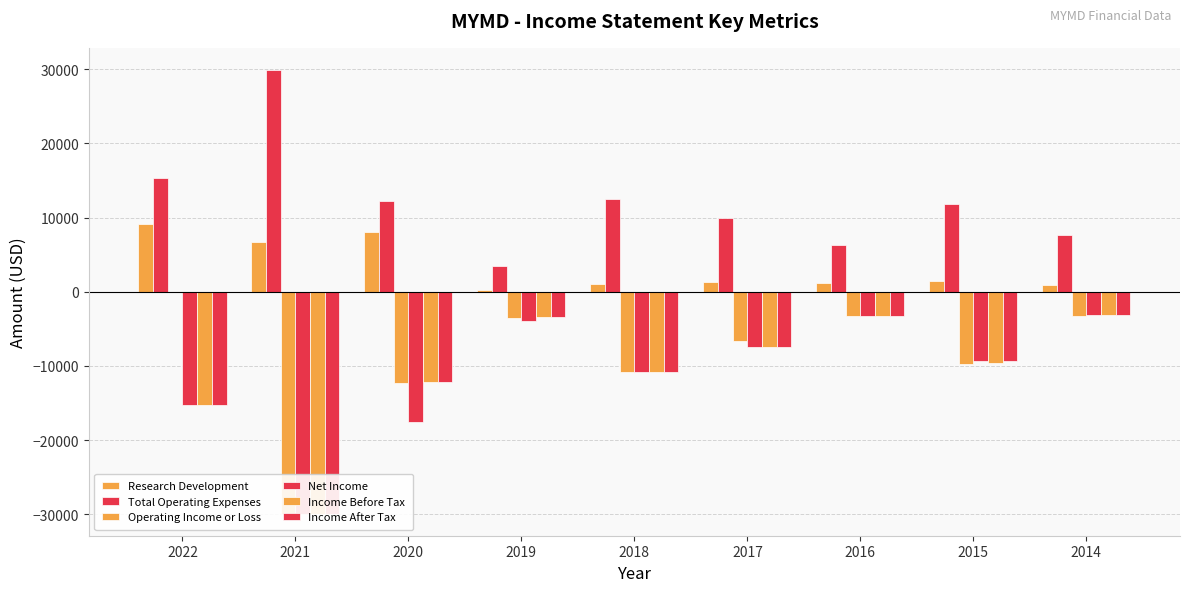

Reading left to right, list all the values displayed in this chart.

Research Development: 2022=9100	2021=6700	2020=8000	2019=300	2018=1100	2017=1300	2016=1200	2015=1400	2014=900
Total Operating Expenses: 2022=15300	2021=29900	2020=12300	2019=3500	2018=12500	2017=10000	2016=6300	2015=11800	2014=7600
Operating Income or Loss: 2022=0	2021=-29900	2020=-12300	2019=-3500	2018=-10800	2017=-6600	2016=-3300	2015=-9700	2014=-3200
Net Income: 2022=-15200	2021=-29900	2020=-17600	2019=-3900	2018=-10800	2017=-7400	2016=-3300	2015=-9300	2014=-3100
Income Before Tax: 2022=-15200	2021=-29900	2020=-12200	2019=-3400	2018=-10800	2017=-7400	2016=-3300	2015=-9600	2014=-3100
Income After Tax: 2022=-15200	2021=-29900	2020=-12200	2019=-3400	2018=-10800	2017=-7400	2016=-3300	2015=-9300	2014=-3100